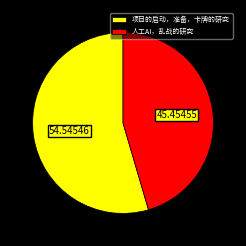

Which has a higher value, 项目的启动，准备，卡牌的研究 or 人工AI，乱战的研究?

项目的启动，准备，卡牌的研究